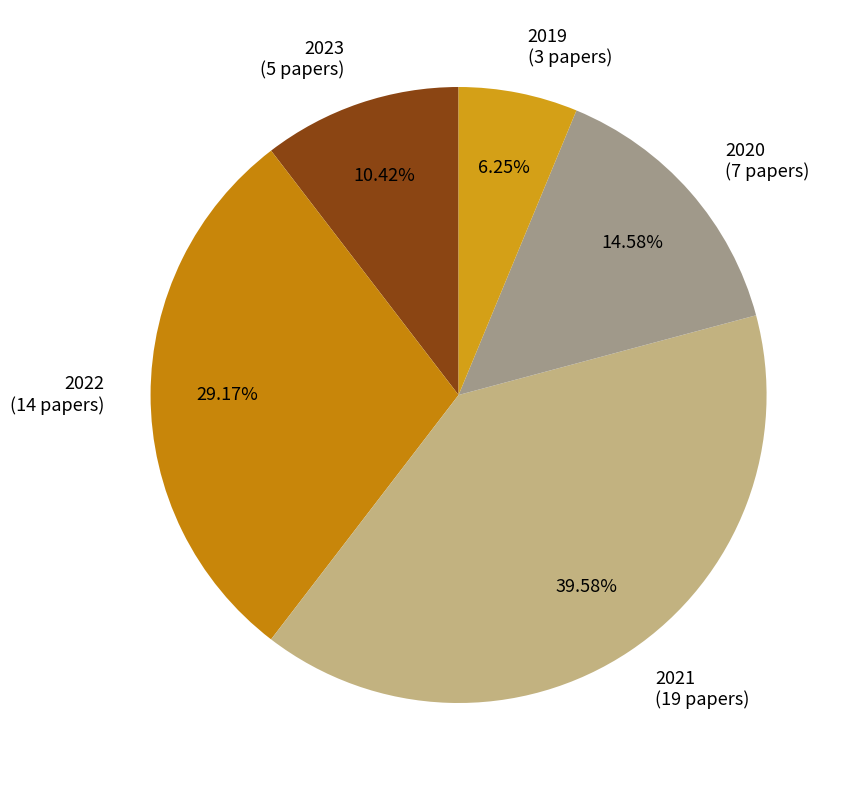

How many slices are in this pie chart?

5